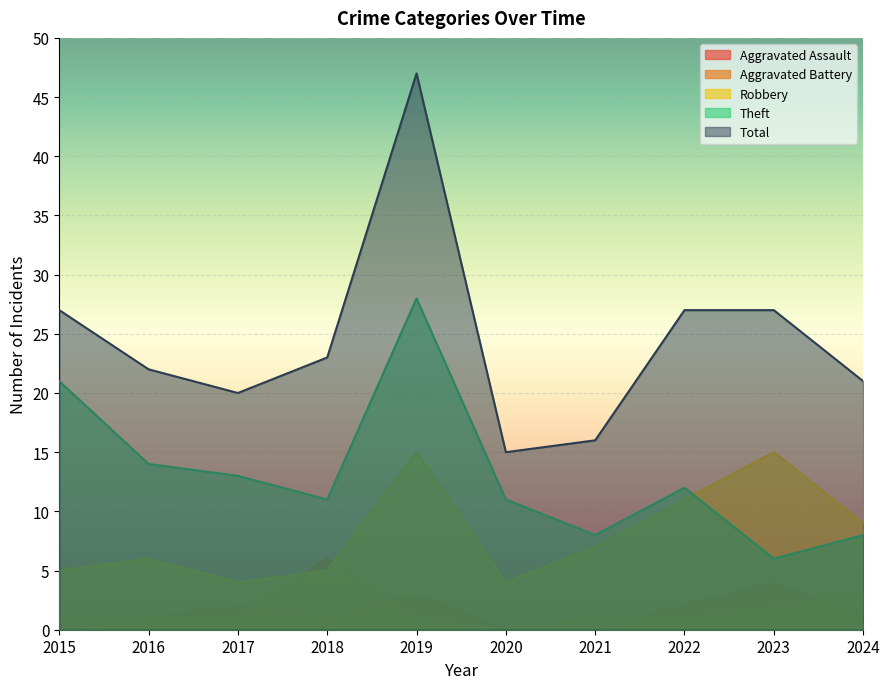

Where is the first local maximum for Aggravated Battery?

2018